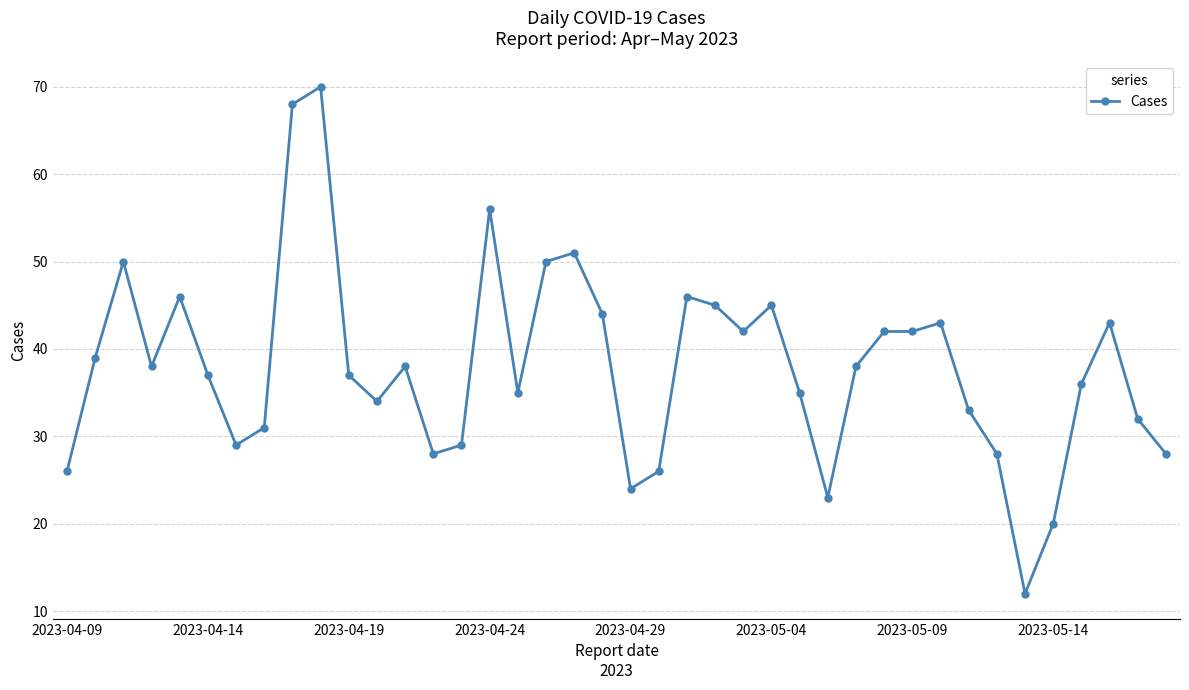

How many values are below 38?

20